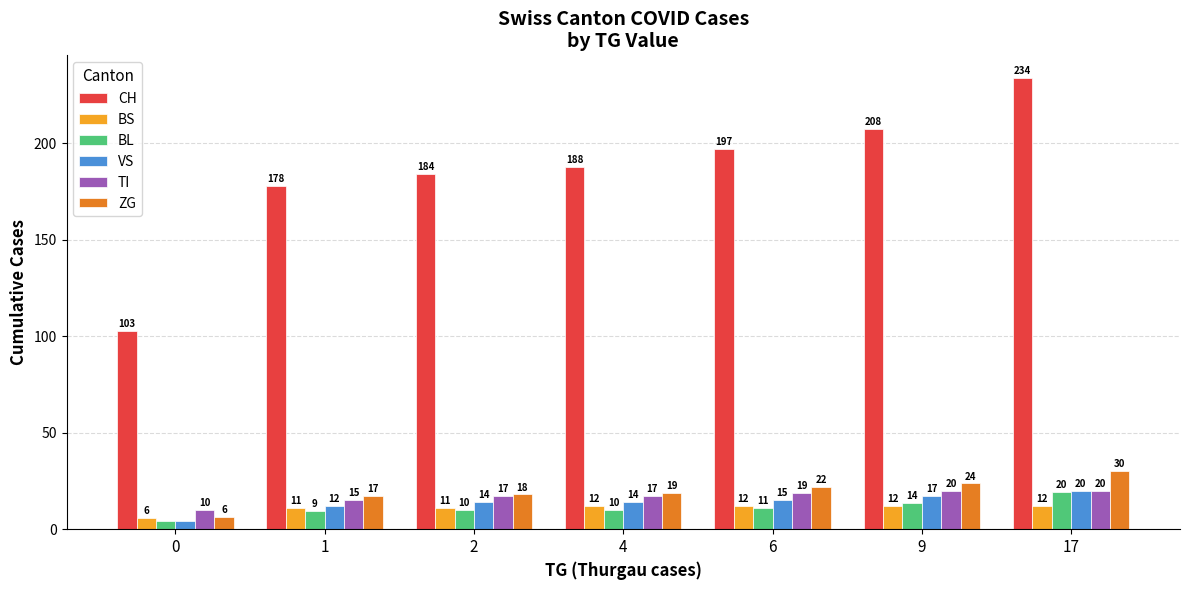

Is it true that ZG equals 27.5 at 4?

False